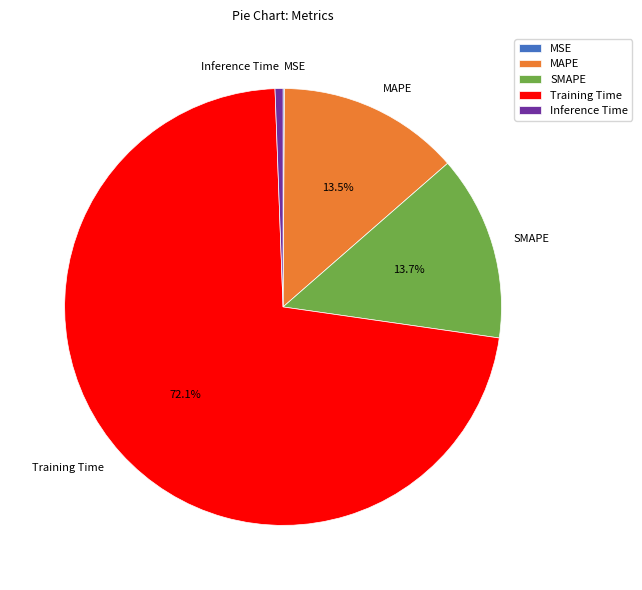

Is there any slice that represents more than half of the pie?

Yes